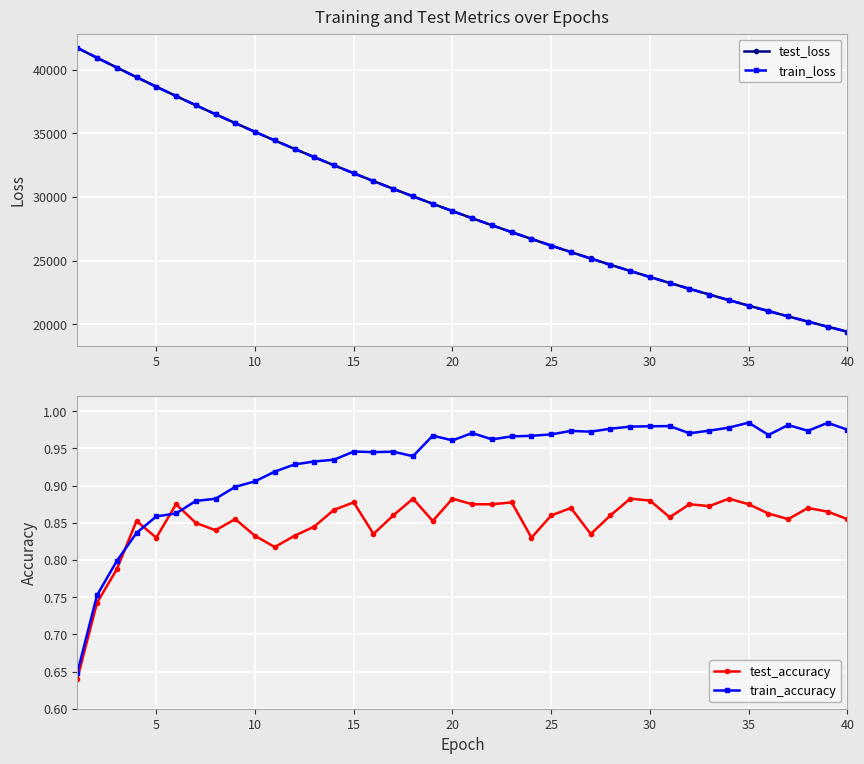

What is the minimum value for test_loss?

19407.0